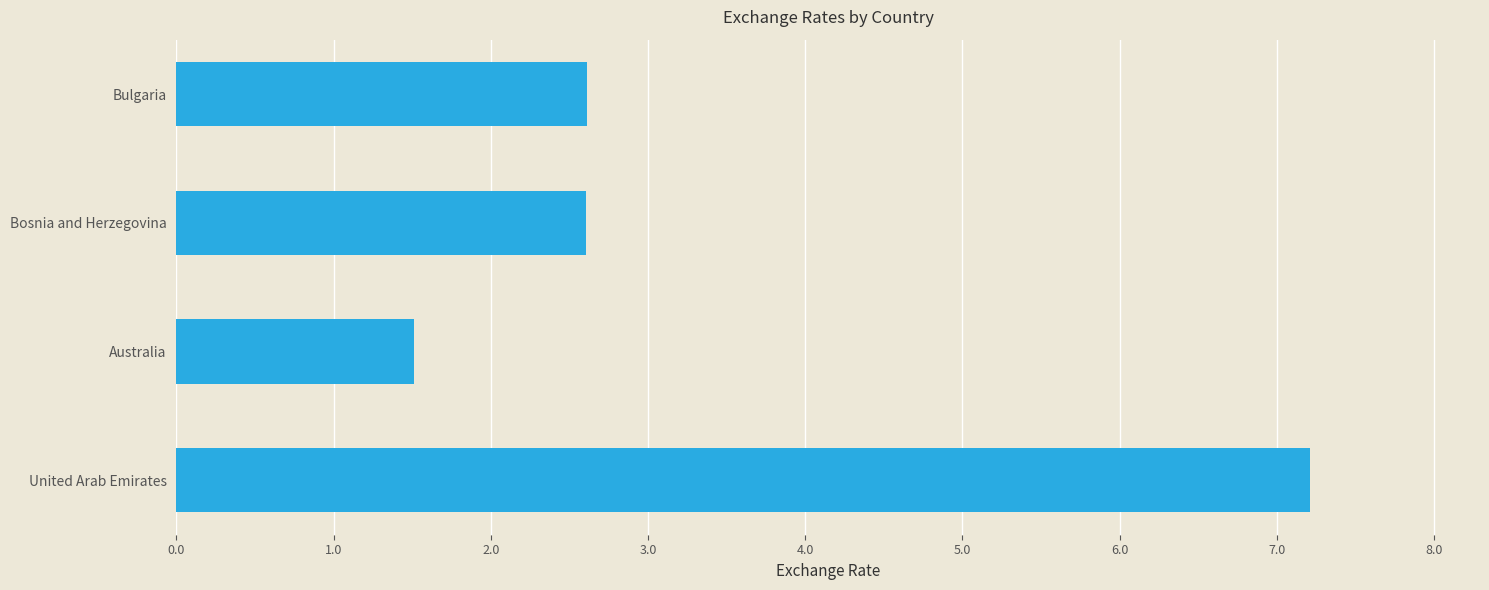

Which category has the lowest value across all series?

Australia